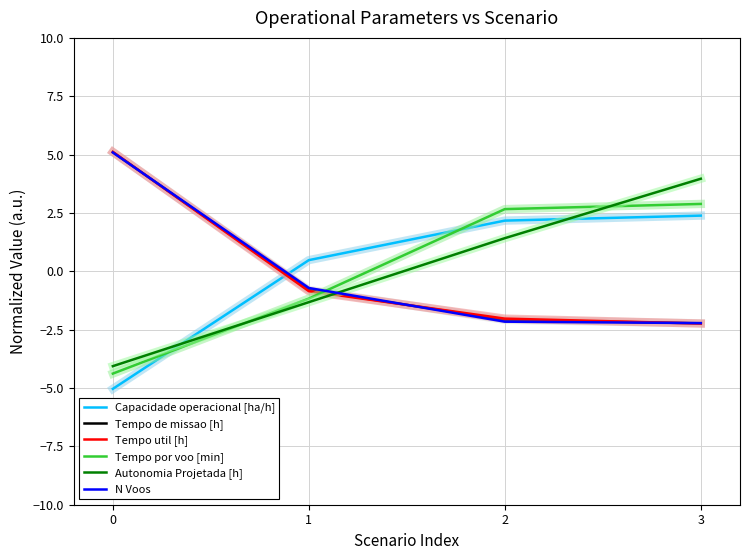

How many series are shown in this chart?

6